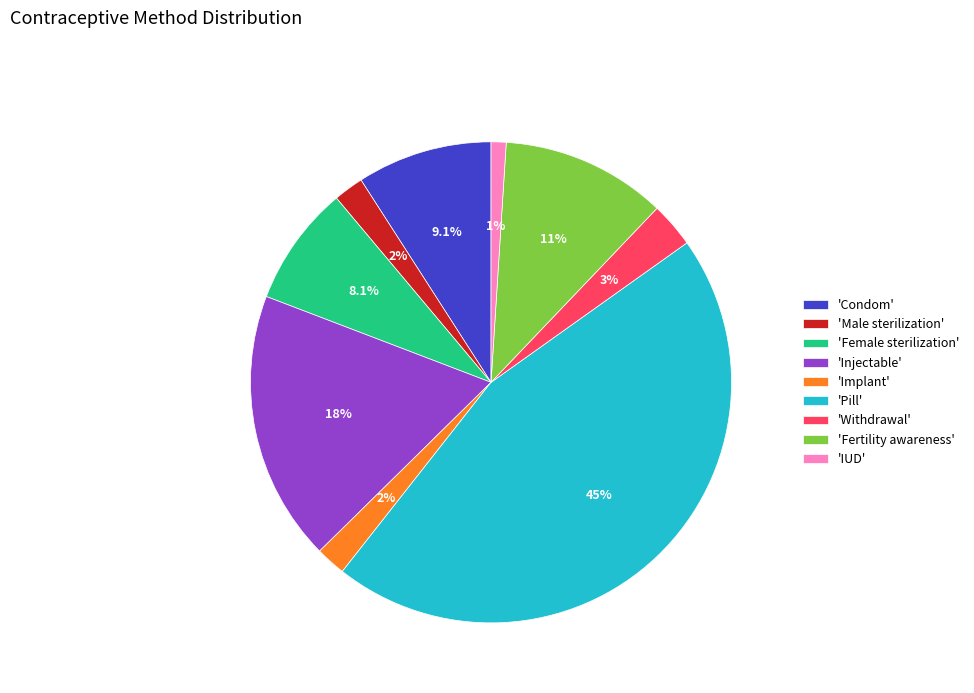

How many segments does this pie chart have?

9